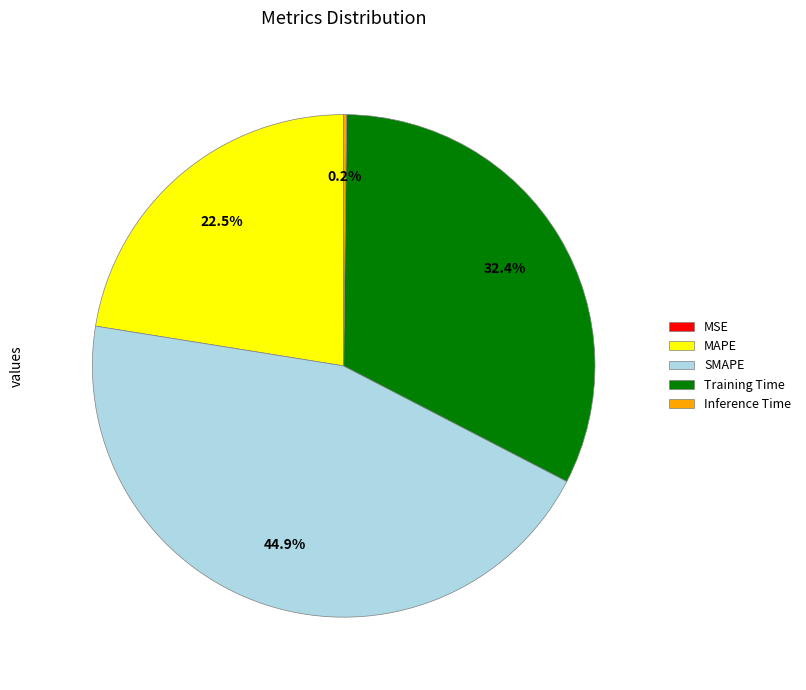

Which category has the biggest portion of the pie?

SMAPE